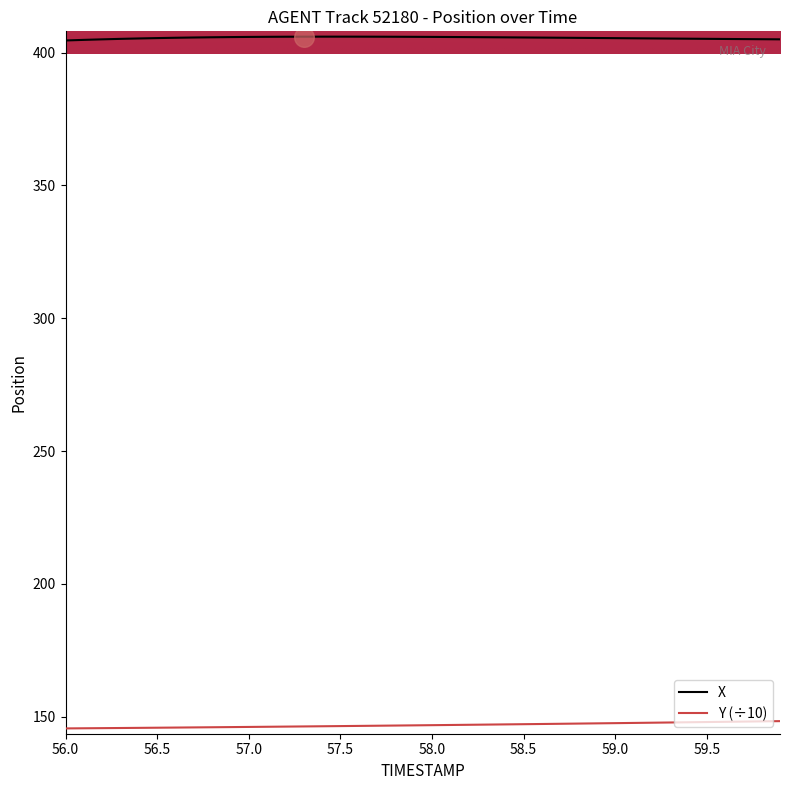

Which series has the largest total across all categories?

X